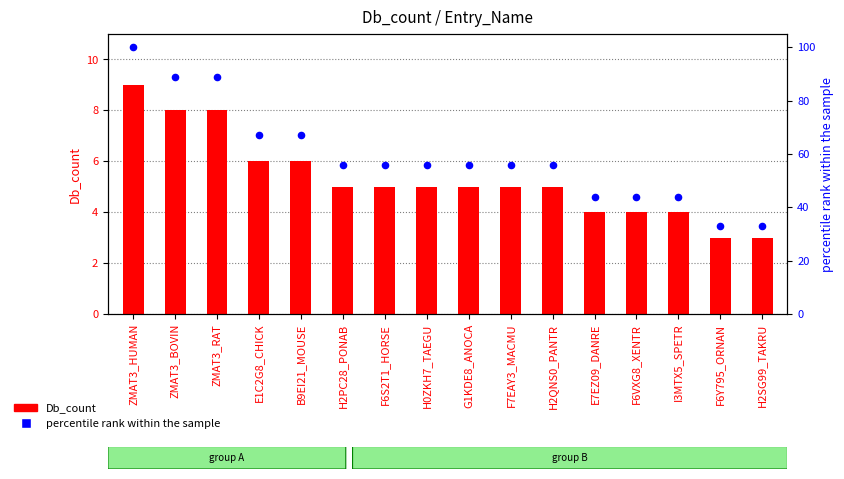

Which series contains the lowest Y value?

Db_count